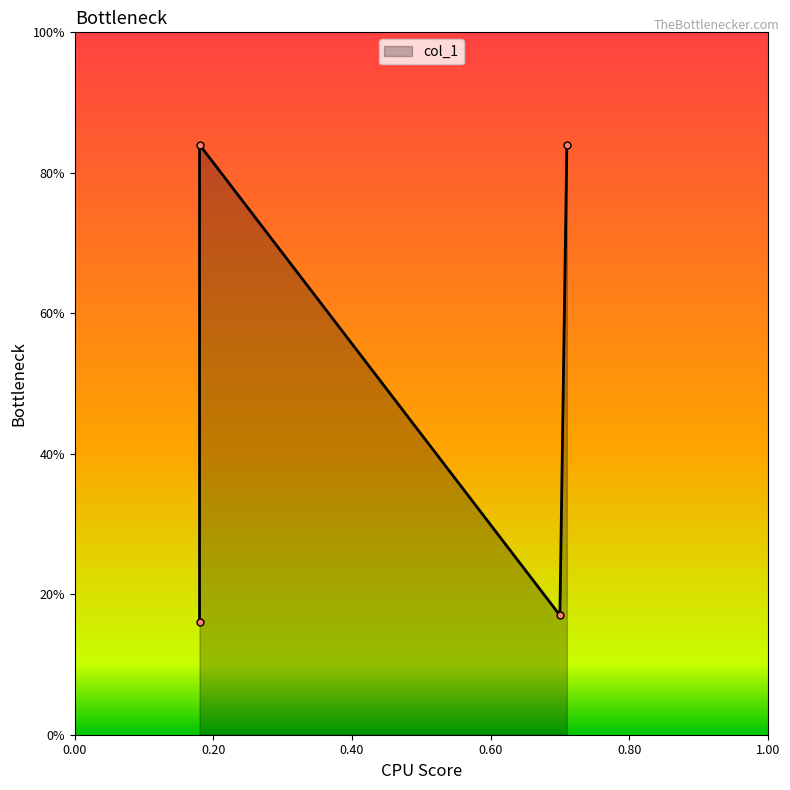

Does the chart have visible grid lines?

No